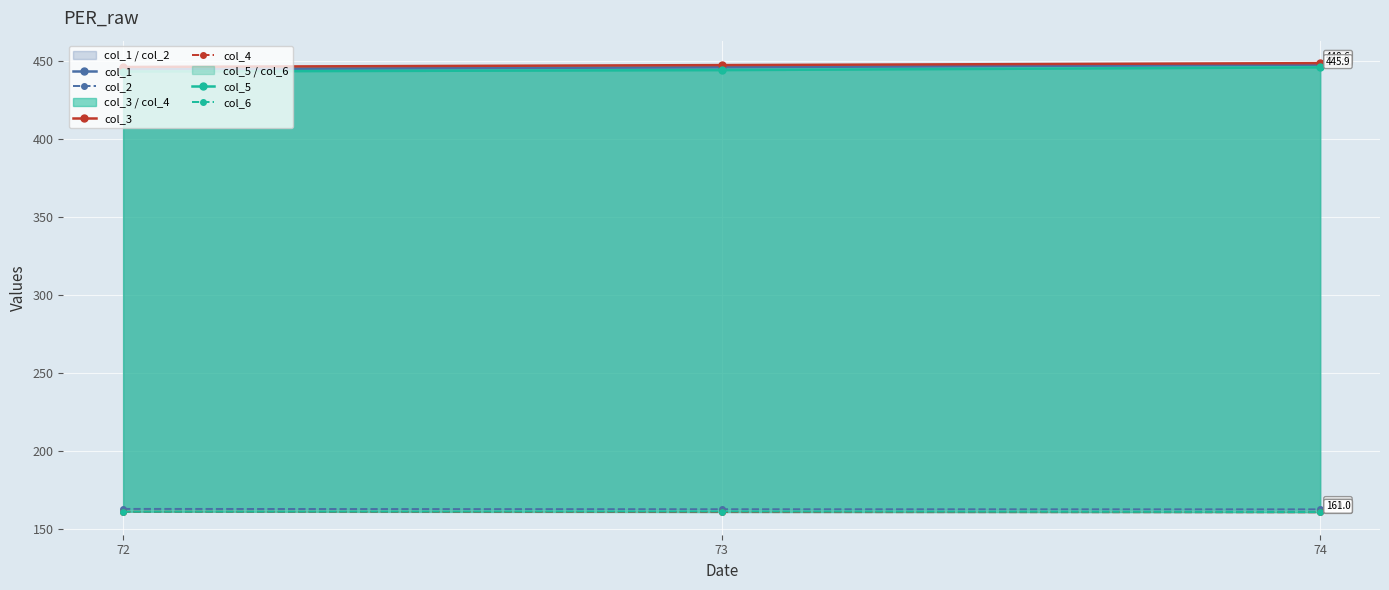

What is the value of the col_4 point at the 2nd from the left?

161.0